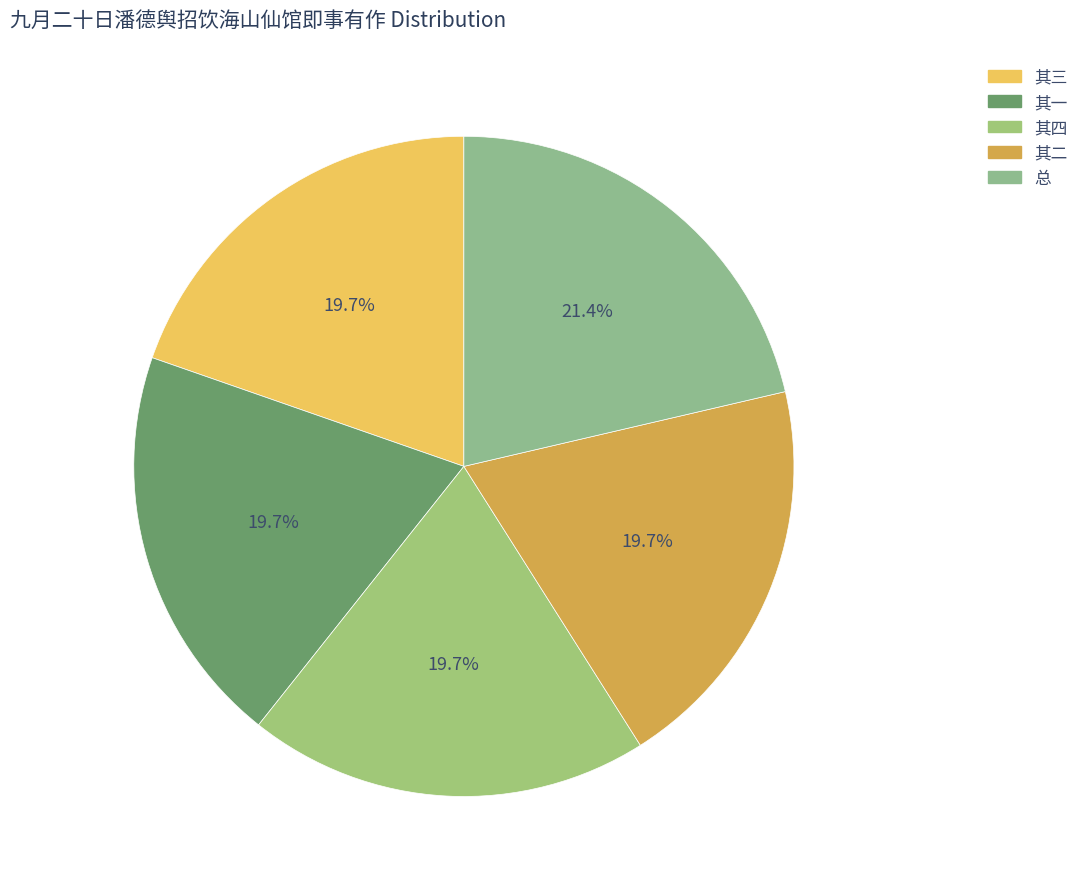

To the nearest percent, what is the average slice percentage?

20%